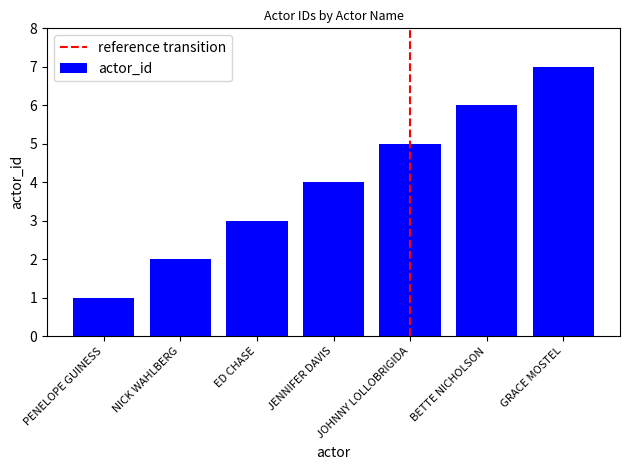

The chart shows a value of 9 at BETTE NICHOLSON. True or false?

False